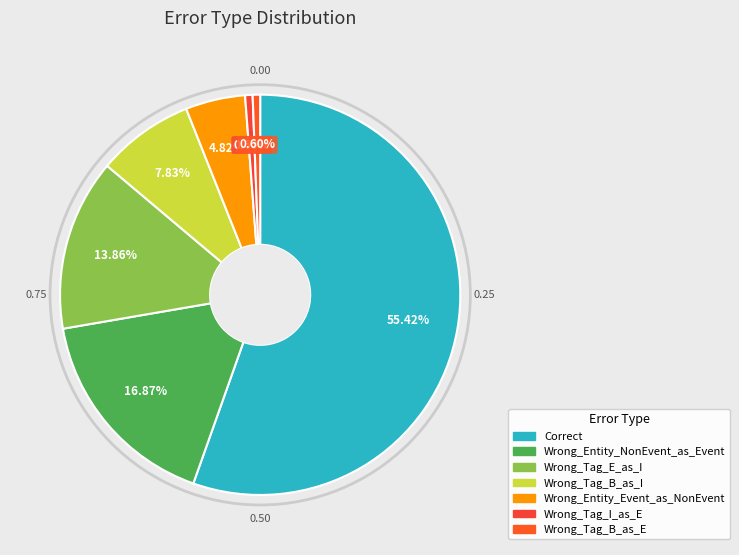

To the nearest percent, what percentage of the pie is Wrong_Entity_Event_as_NonEvent?

5%